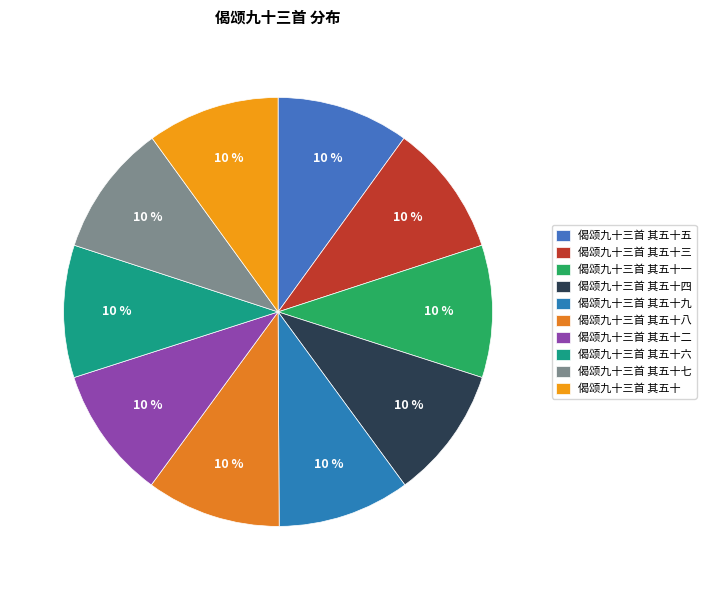

Is it true that 偈颂九十三首 其五十九 is 2% of the pie?

False